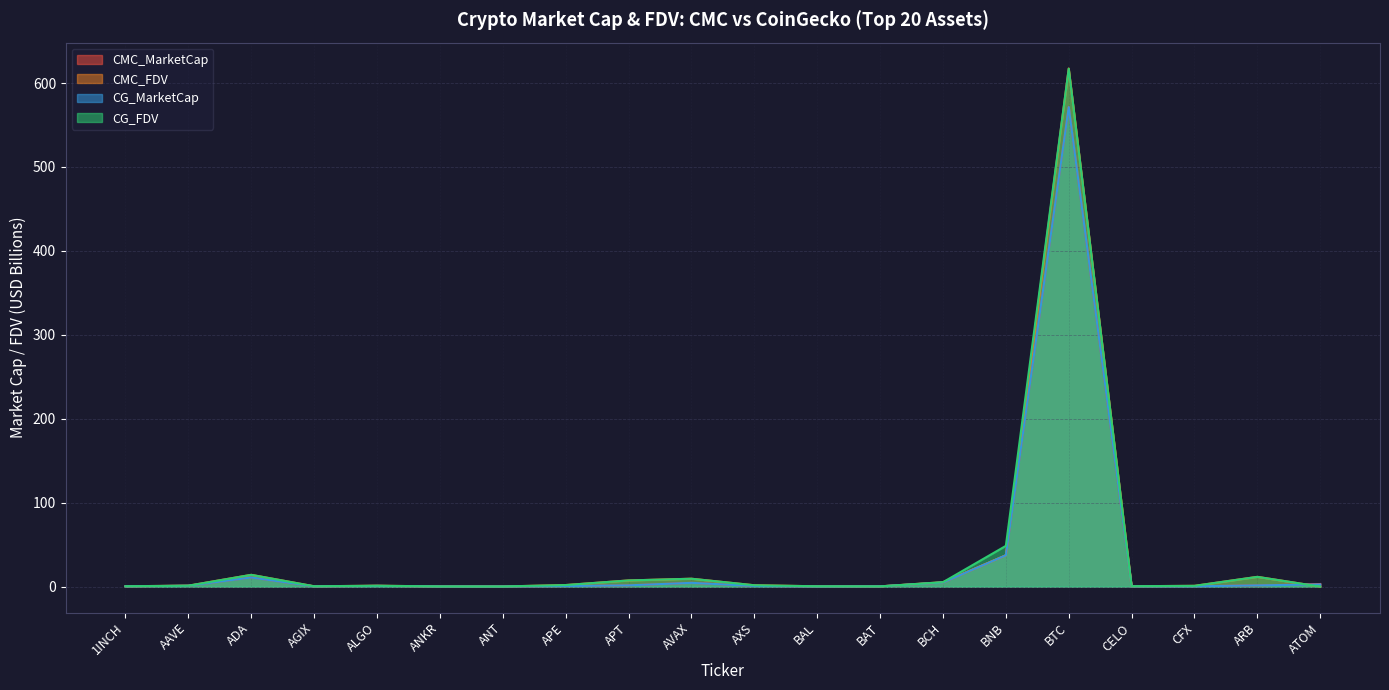

Which series has the largest total across all categories?

CG_FDV